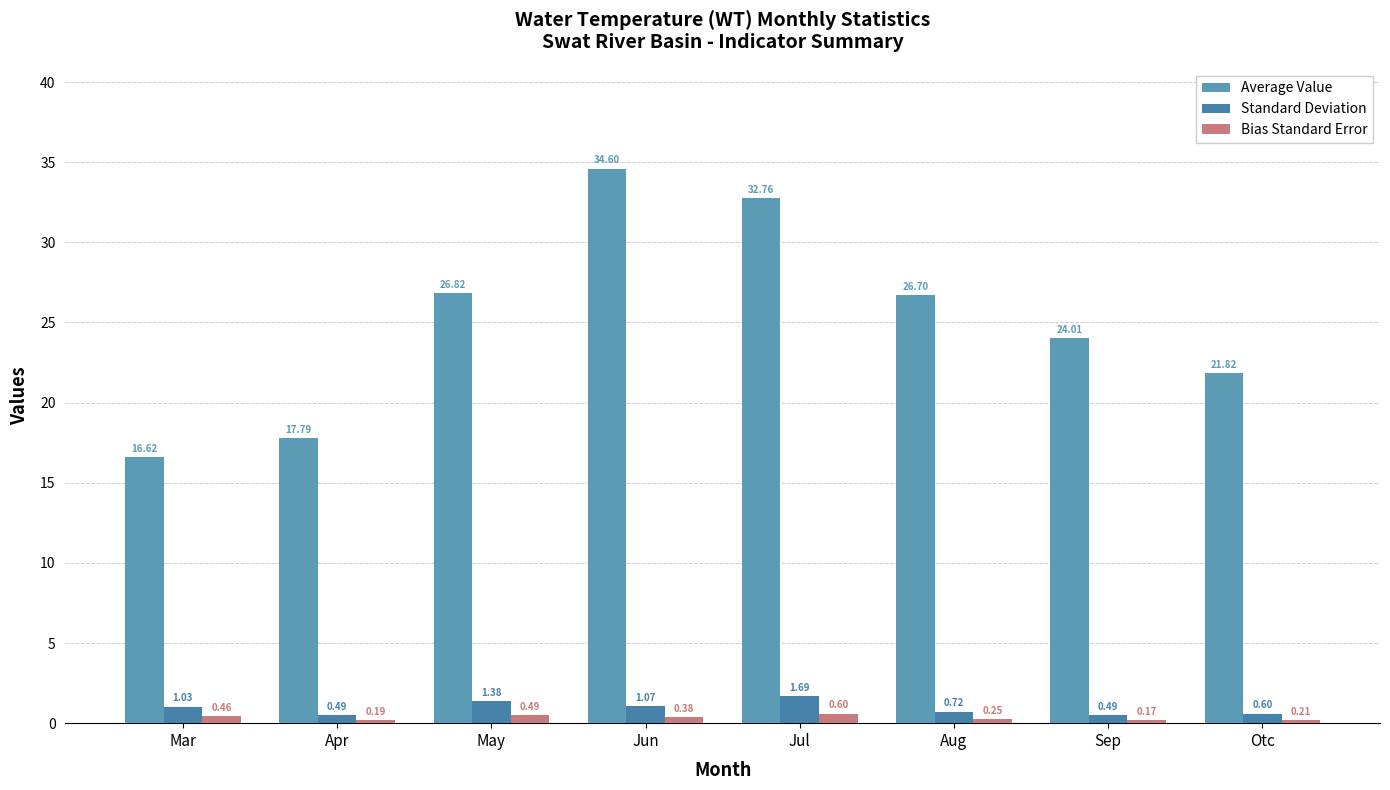

Reading right to left, list all the values displayed in this chart.

Average Value: 21.8	24.0	26.7	32.8	34.6	26.8	17.8	16.6
Standard Deviation: 0.6	0.5	0.7	1.7	1.1	1.4	0.5	1.0
Bias Standard Error: 0.2	0.2	0.3	0.6	0.4	0.5	0.2	0.5